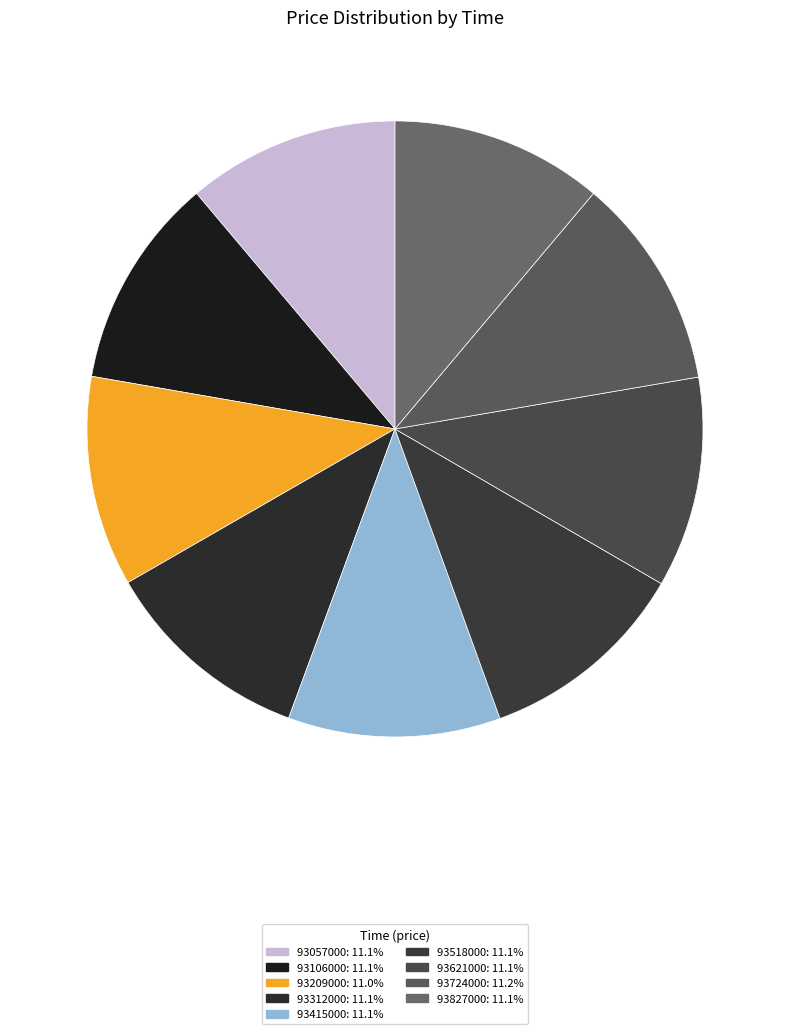

To the nearest percent, what portion does 93106000 represent?

11%